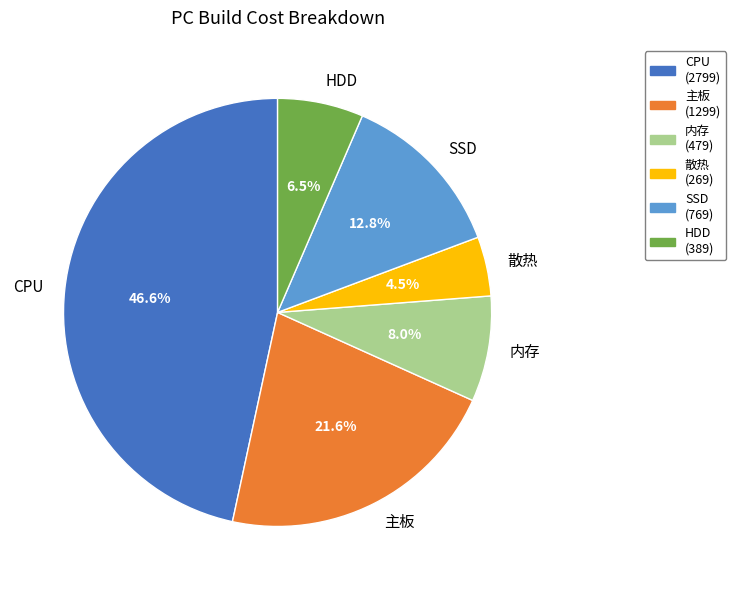

Does any single category account for the majority?

No